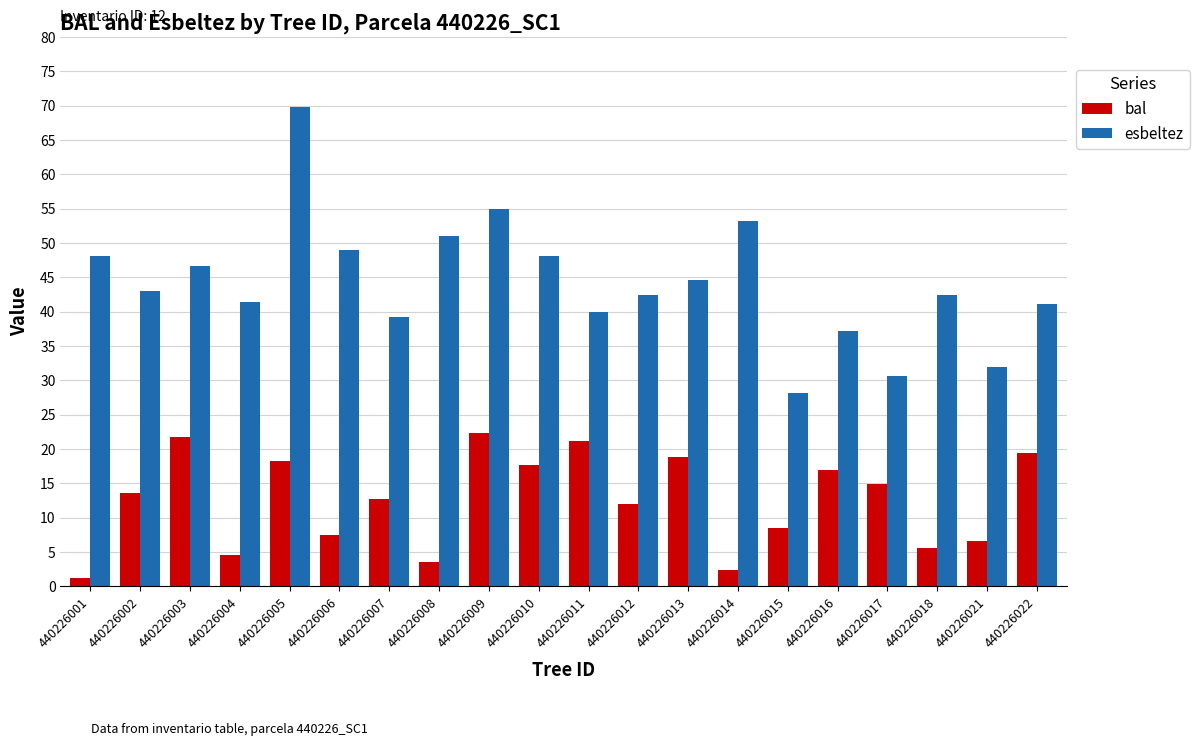

What is the highest value of the bal series?

22.3